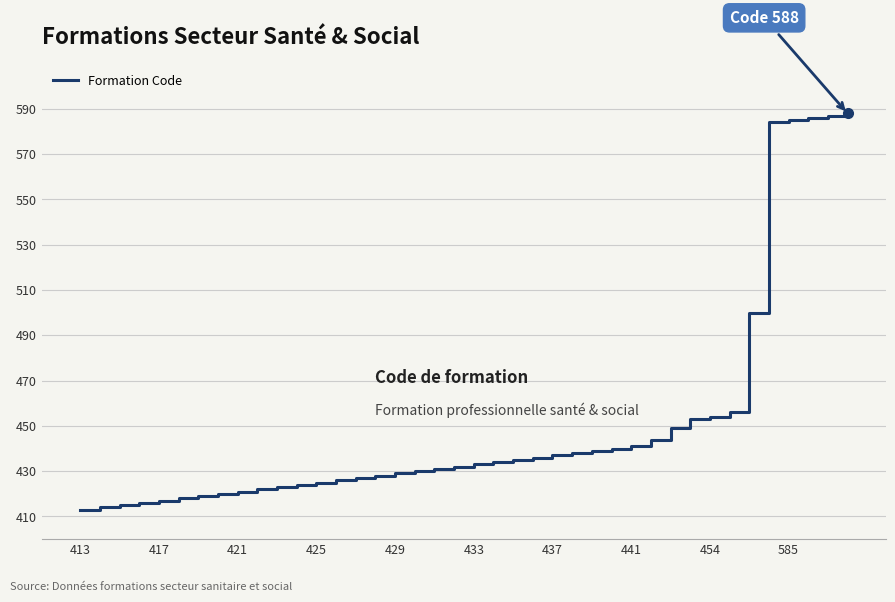

Is this an area chart (filled region under the line)?

No